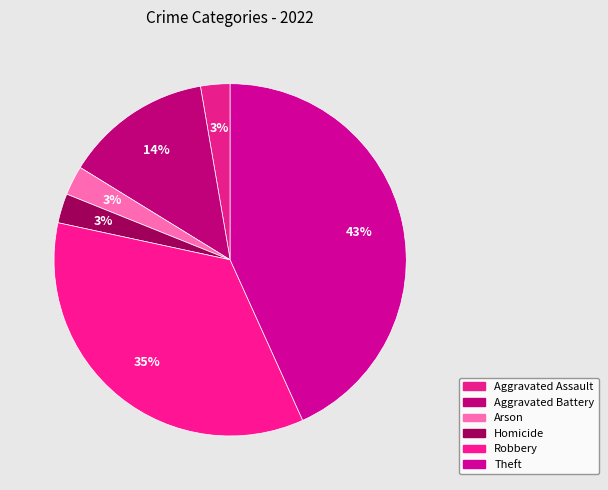

True or false: Aggravated Battery accounts for 14% of the total.

True